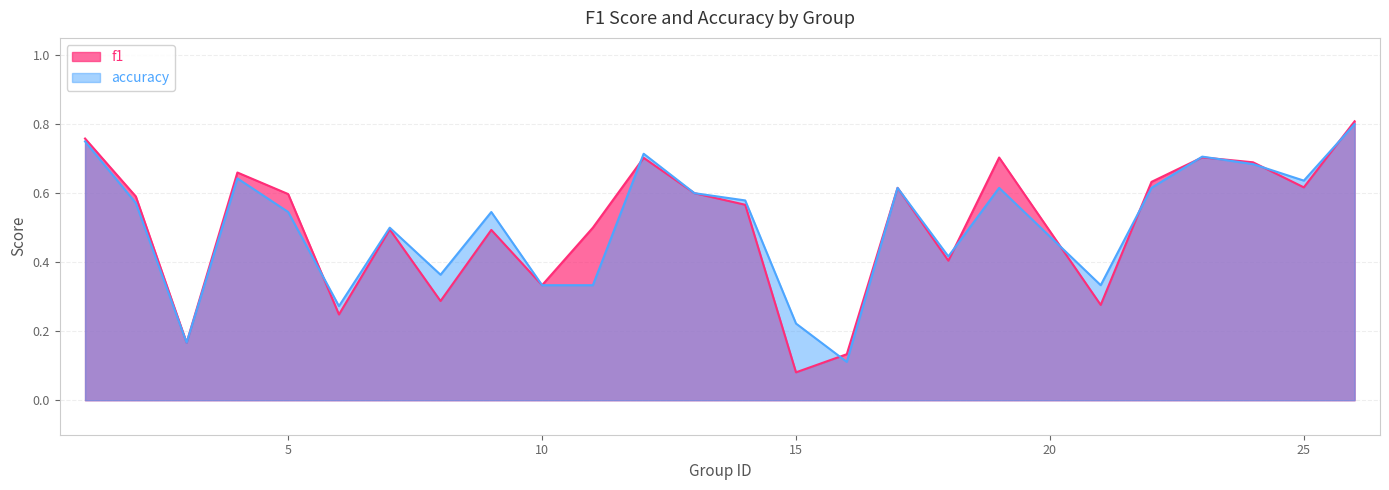

Is the value of accuracy at 10 greater than the value of f1 at 3?

Yes